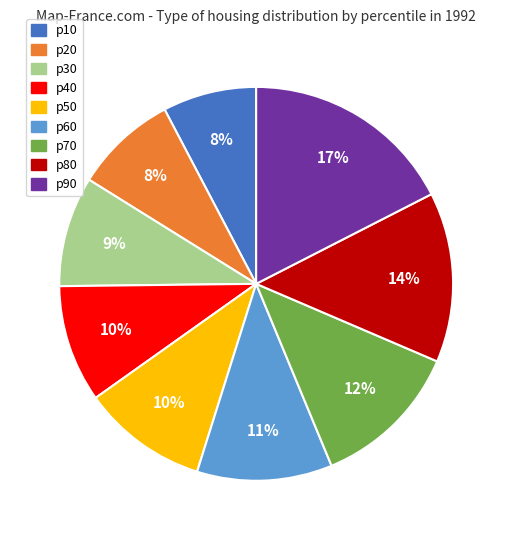

Which has a higher value, p90 or p40?

p90